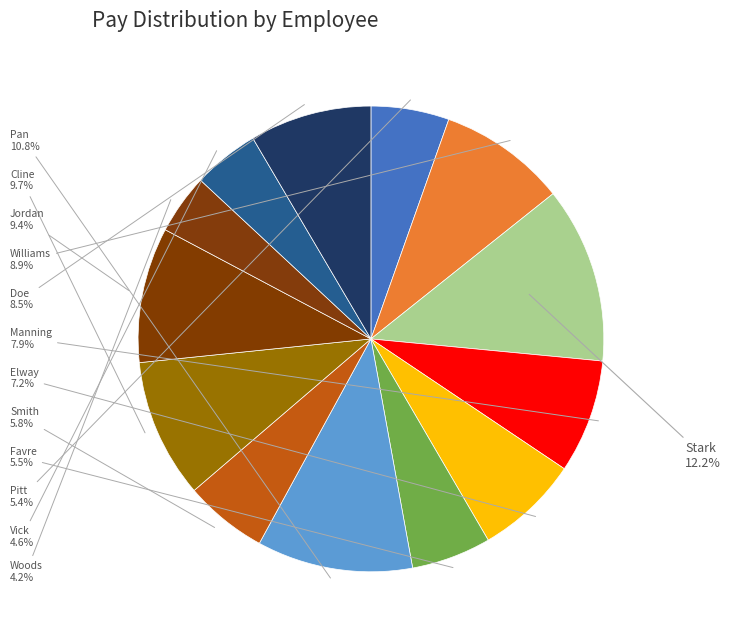

The Pitt slice represents 19% of the pie. True or false?

False